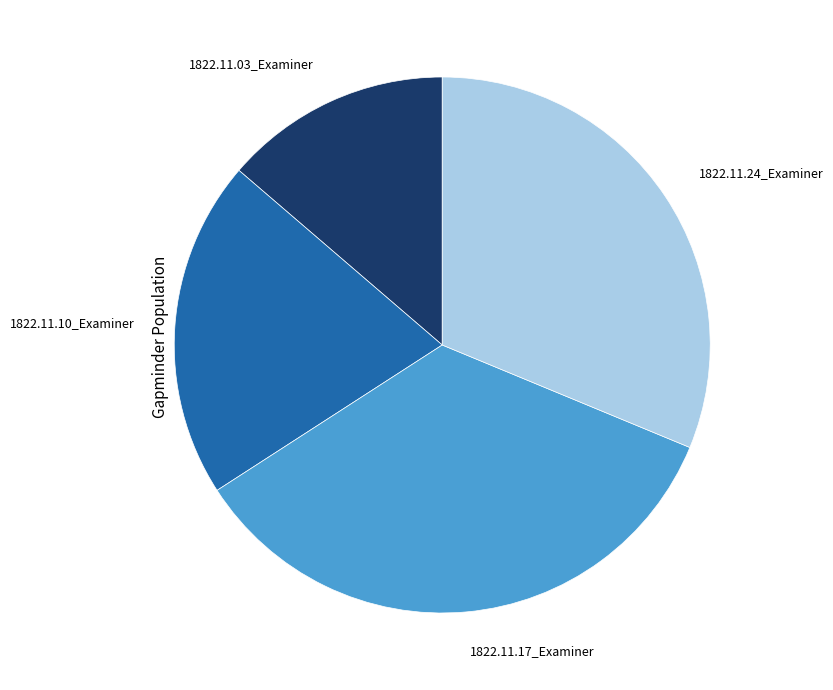

Which slice is the largest?

1822.11.17_Examiner